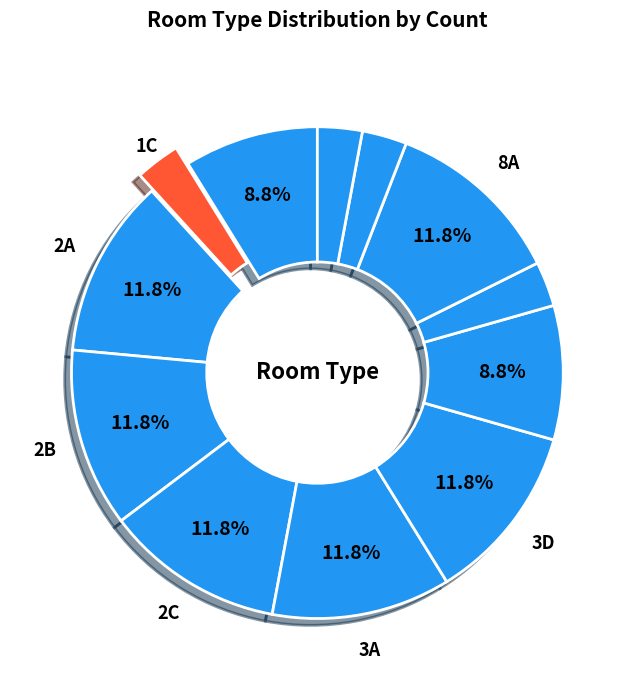

How many slices are in this pie chart?

12